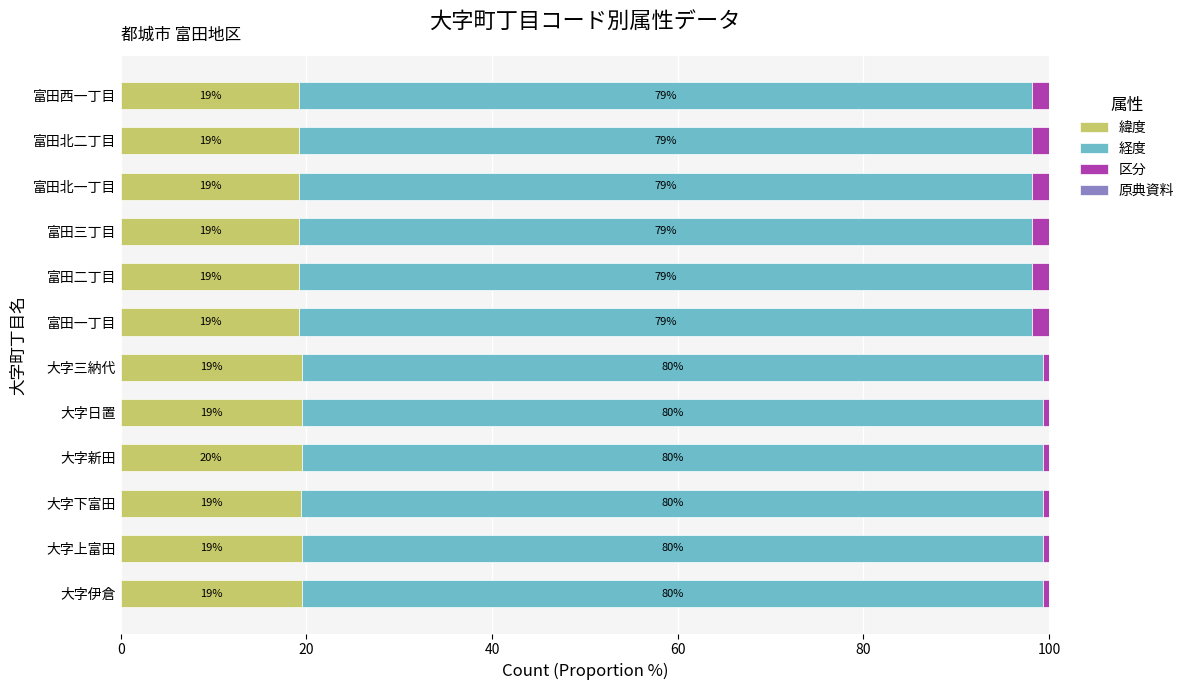

What is the minimum value for 緯度?

19.3